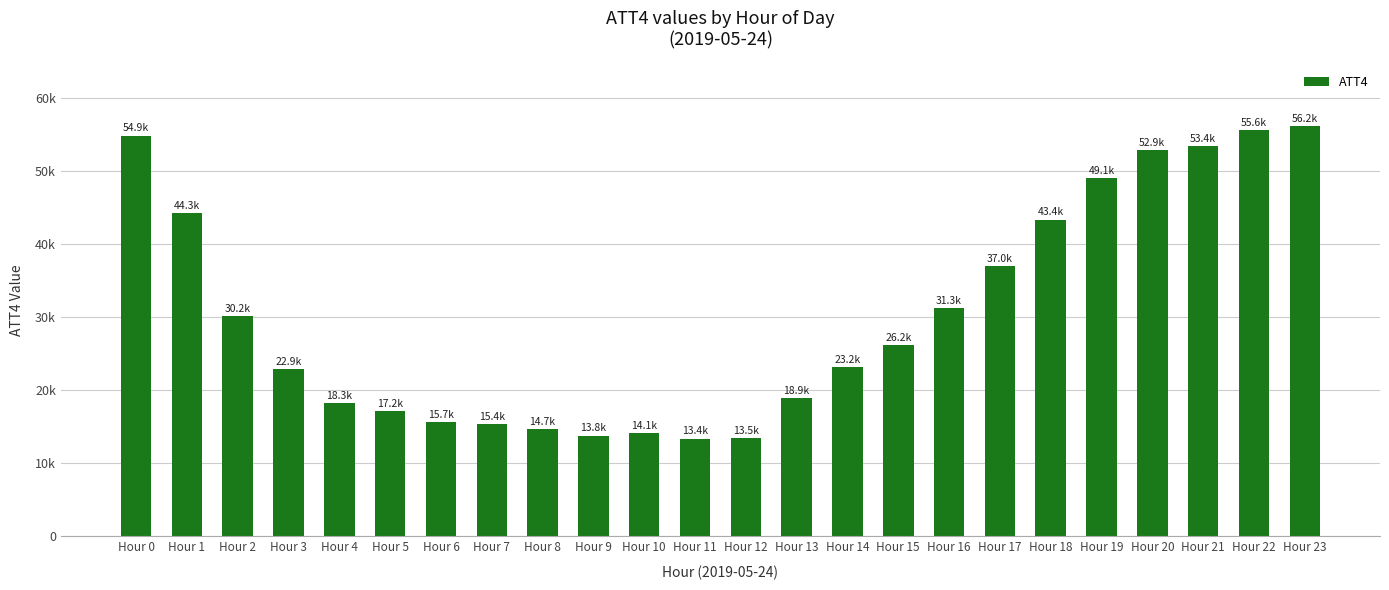

Between Hour 14 and Hour 7, which is larger?

Hour 14